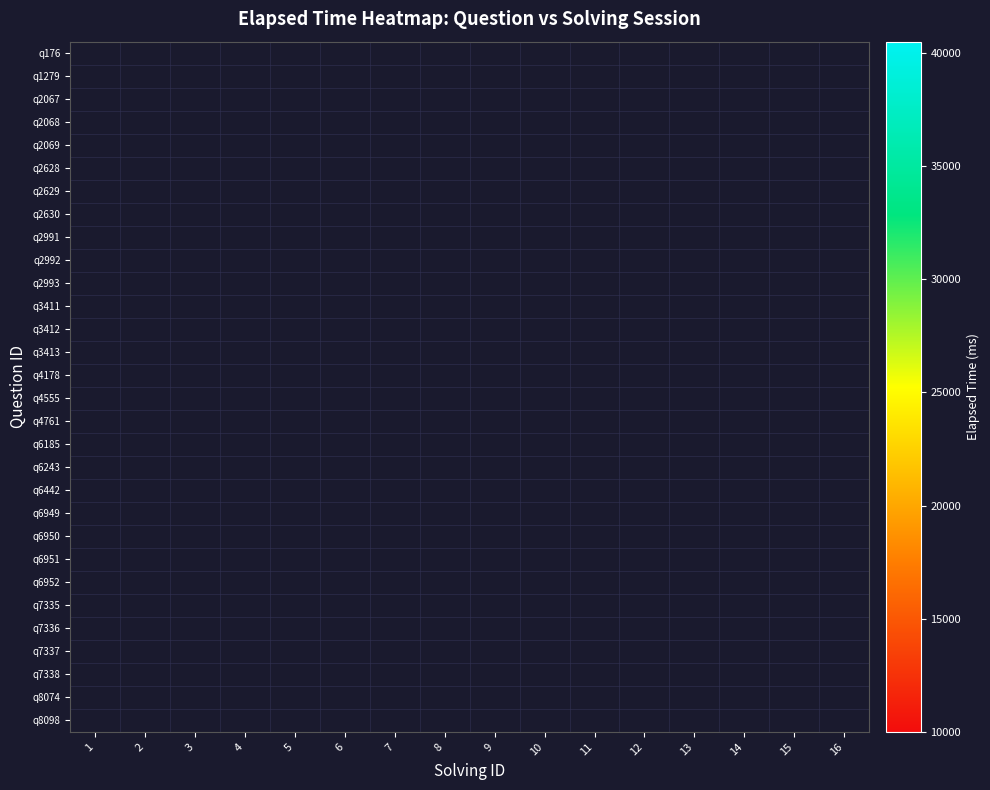

What is the smallest value displayed?

10000.0